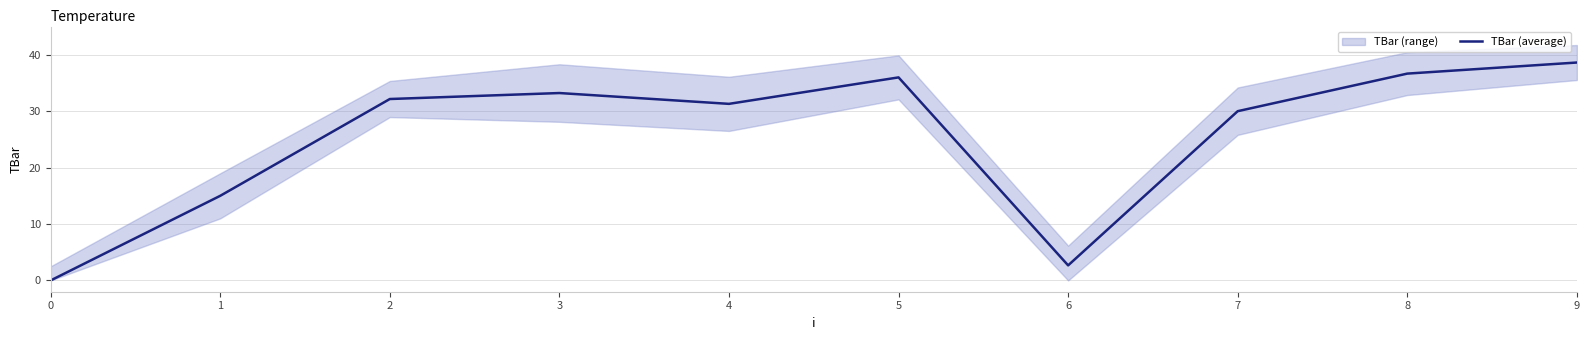

What is the difference between the maximum and second lowest values?

36.0